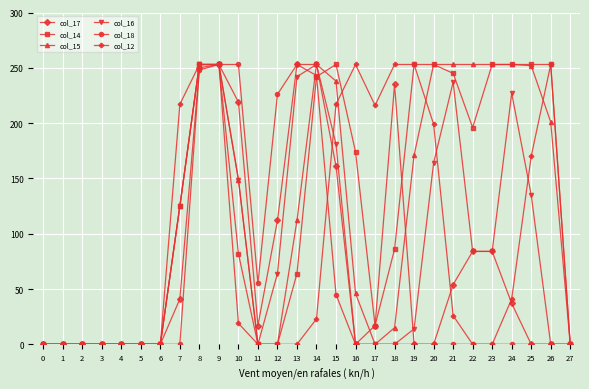

True or false: col_15 has a value of -96 at 11.

False